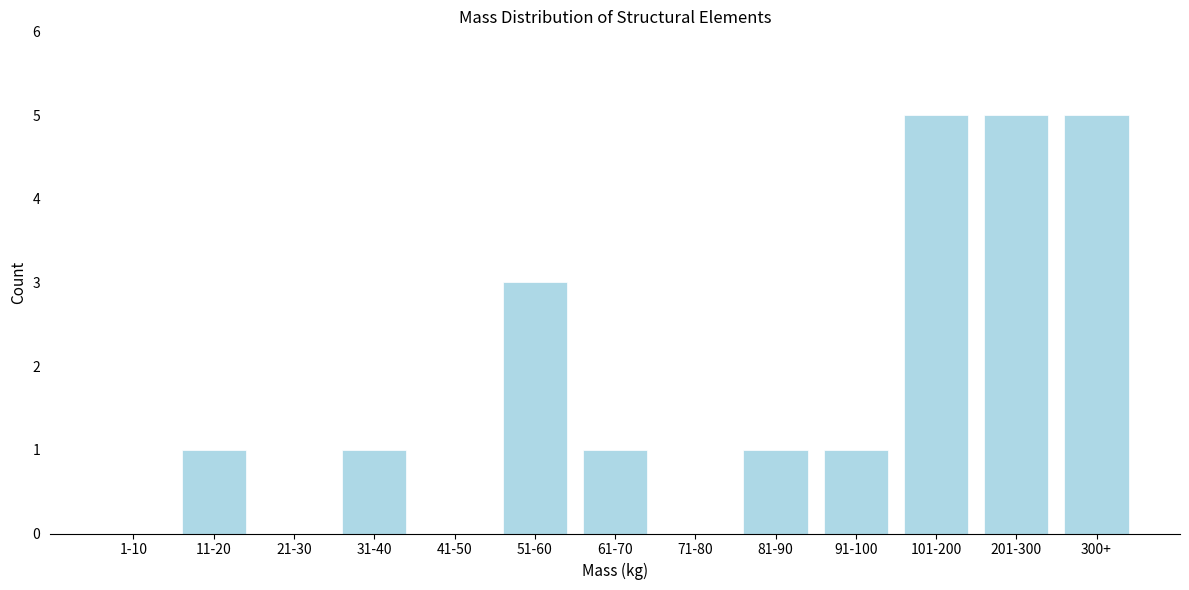

Reading right to left, list all the values displayed in this chart.

300+=5	201-300=5	101-200=5	91-100=1	81-90=1	71-80=0	61-70=1	51-60=3	41-50=0	31-40=1	21-30=0	11-20=1	1-10=0